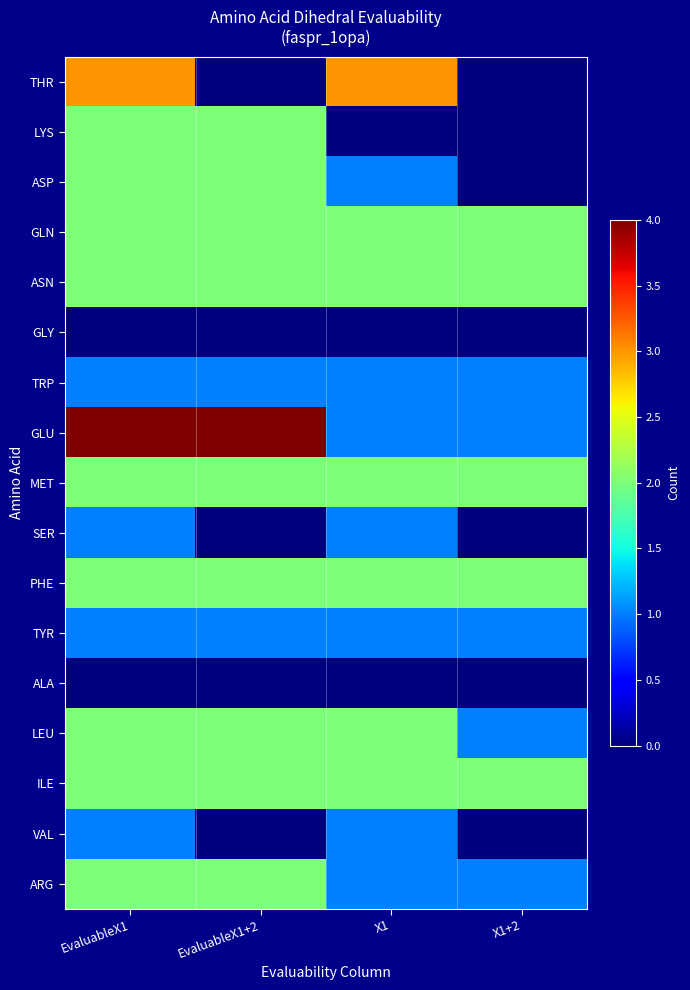

Which series has the largest range (max minus min)?

THR